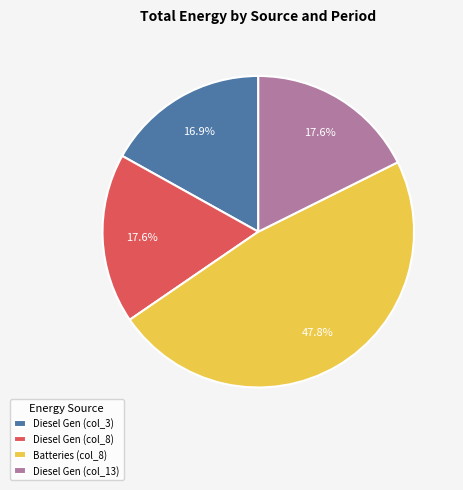

To the nearest percent, what is the average slice percentage?

25%